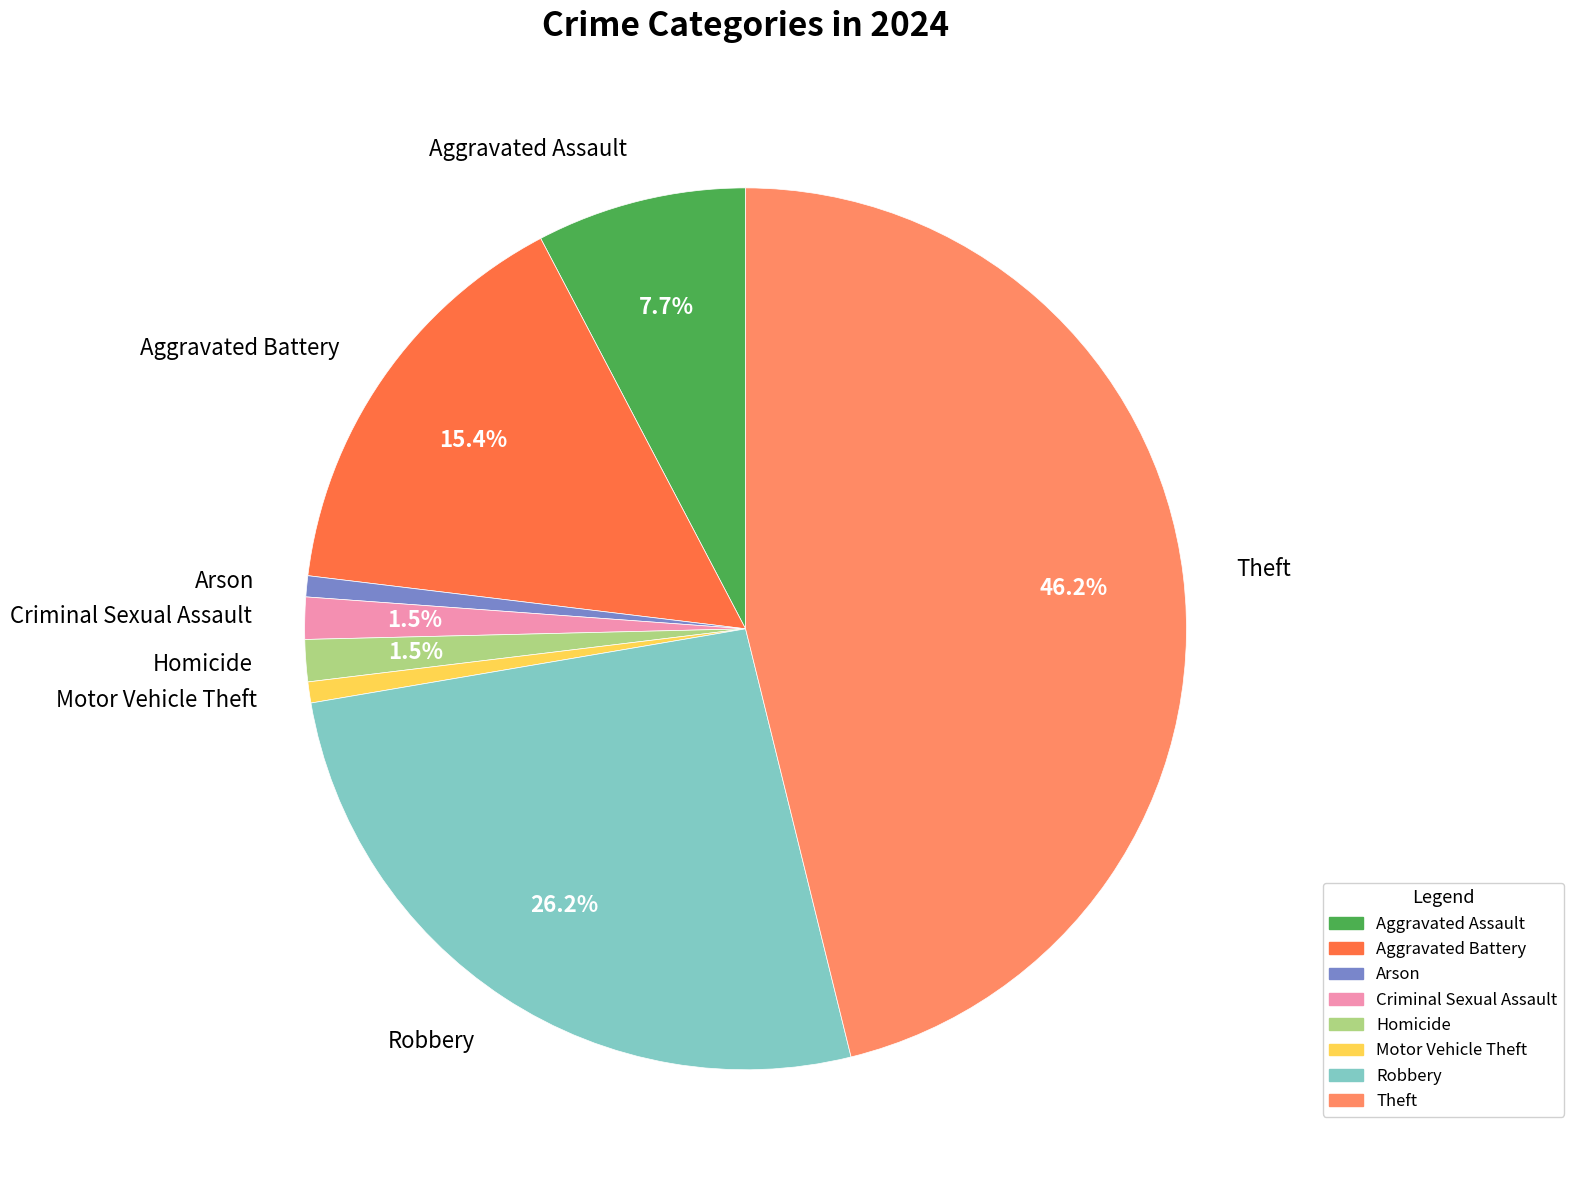

Which has a higher value, Arson or Aggravated Assault?

Aggravated Assault